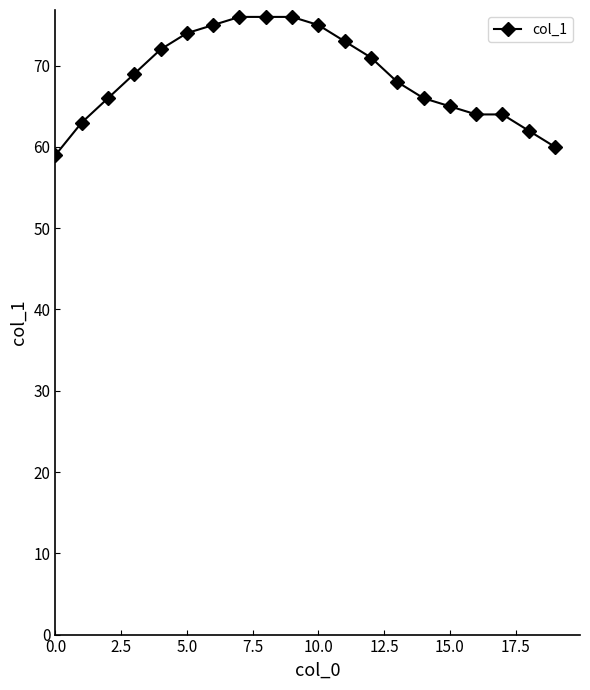

What is the maximum value shown in the chart?

76